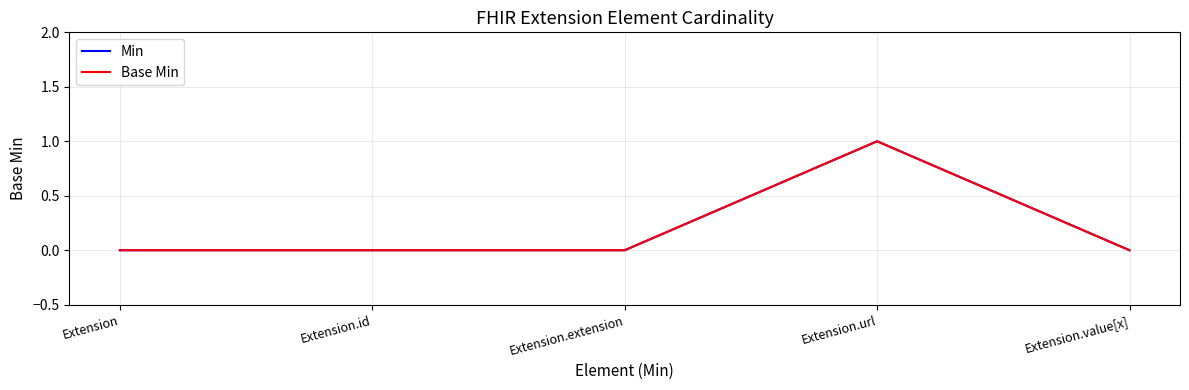

Does the chart have visible grid lines?

Yes